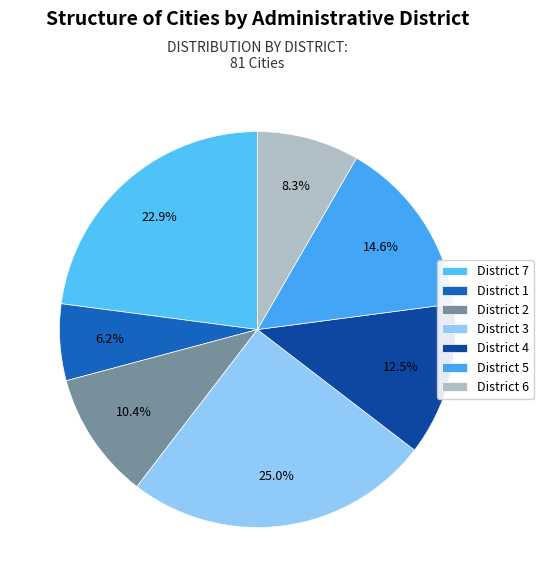

Does any single category account for the majority?

No